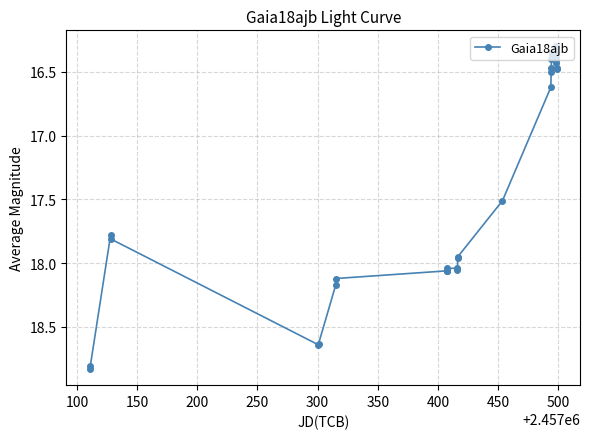

What is the difference between the maximum and minimum values?

2.5